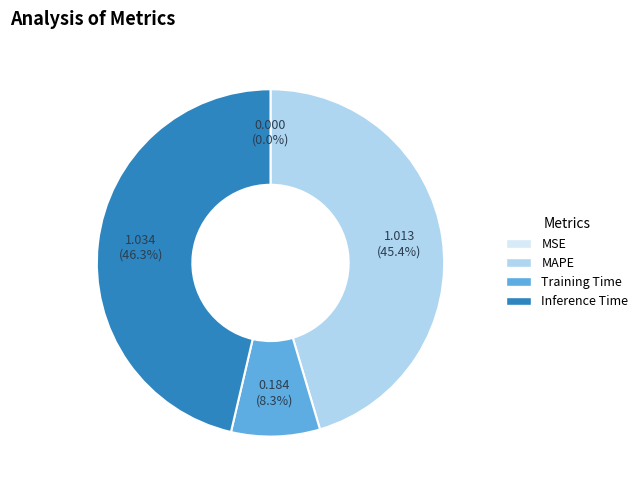

Is there a majority slice in this chart?

No